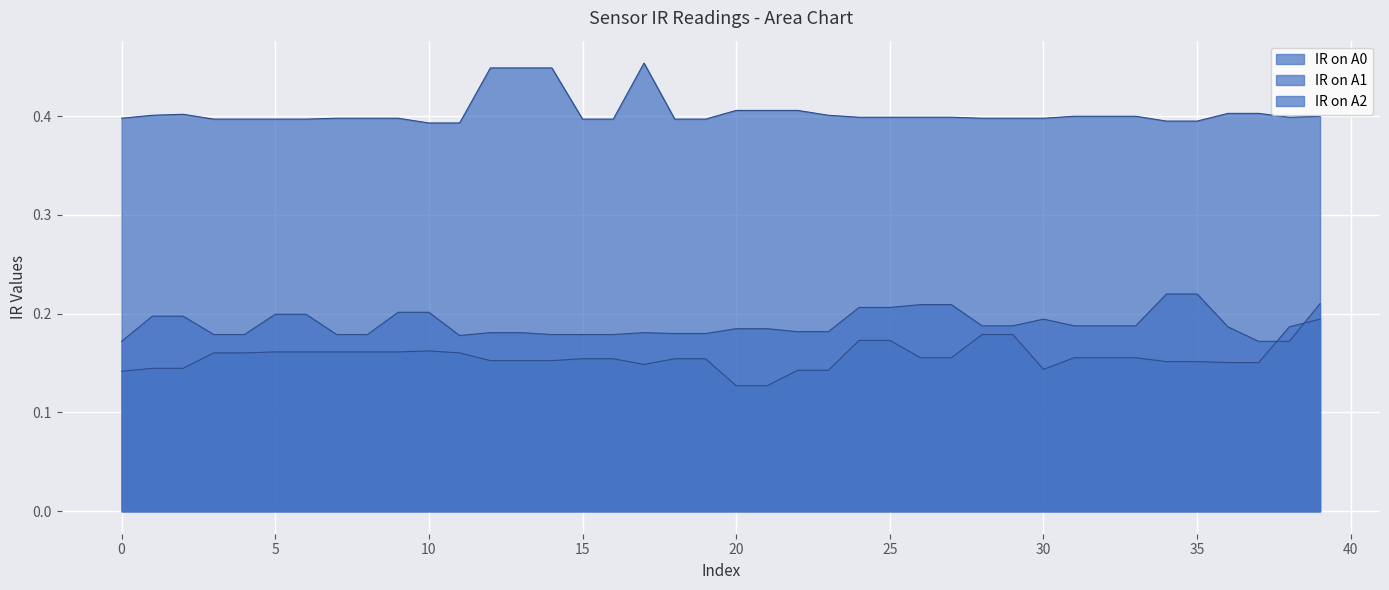

Where is IR on A2 nearest to the value 0?

10